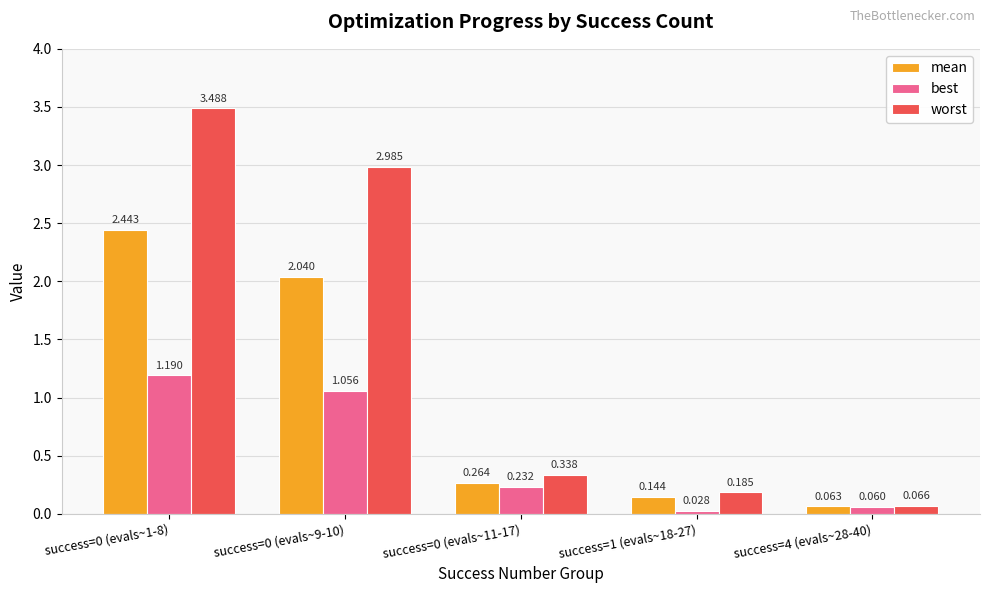

List the series in order of their peak value, lowest first.

best, mean, worst